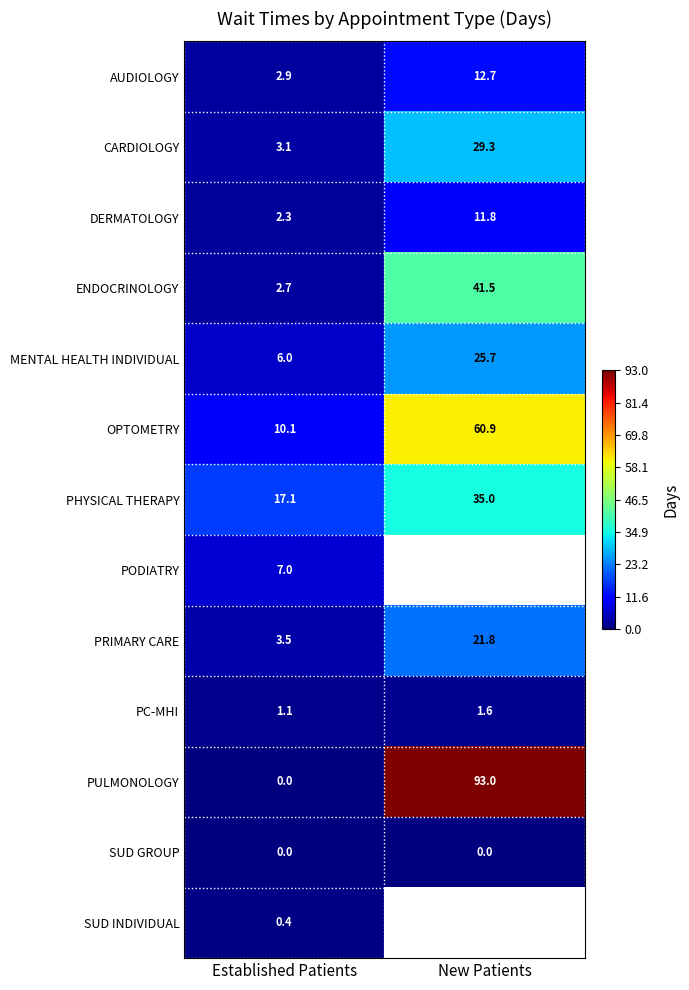

The PRIMARY CARE series shows 8.0 at New Patients. True or false?

False